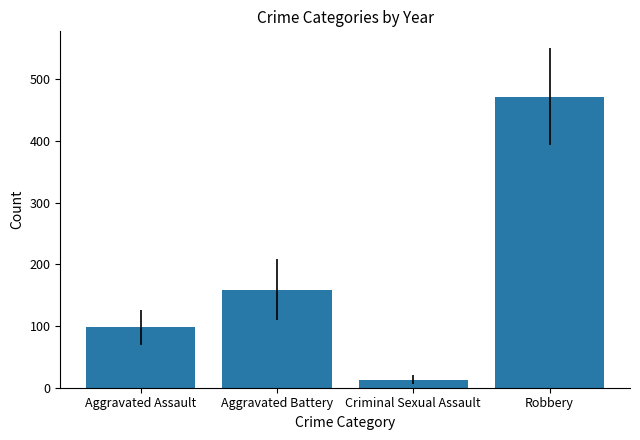

Rank the categories by value from highest to lowest.

Robbery, Aggravated Battery, Aggravated Assault, Criminal Sexual Assault